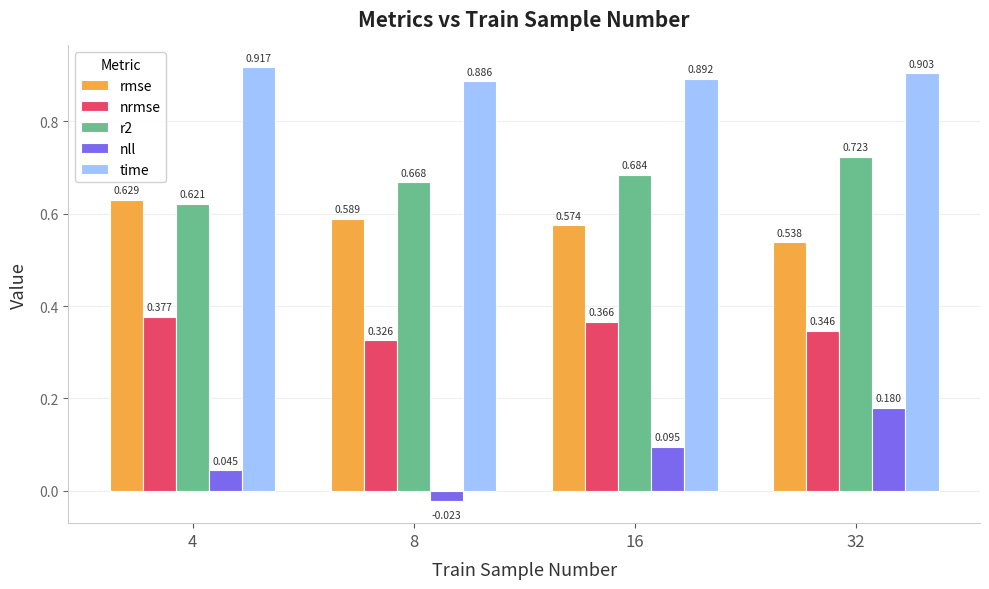

At which label does nll first exceed 0?

4